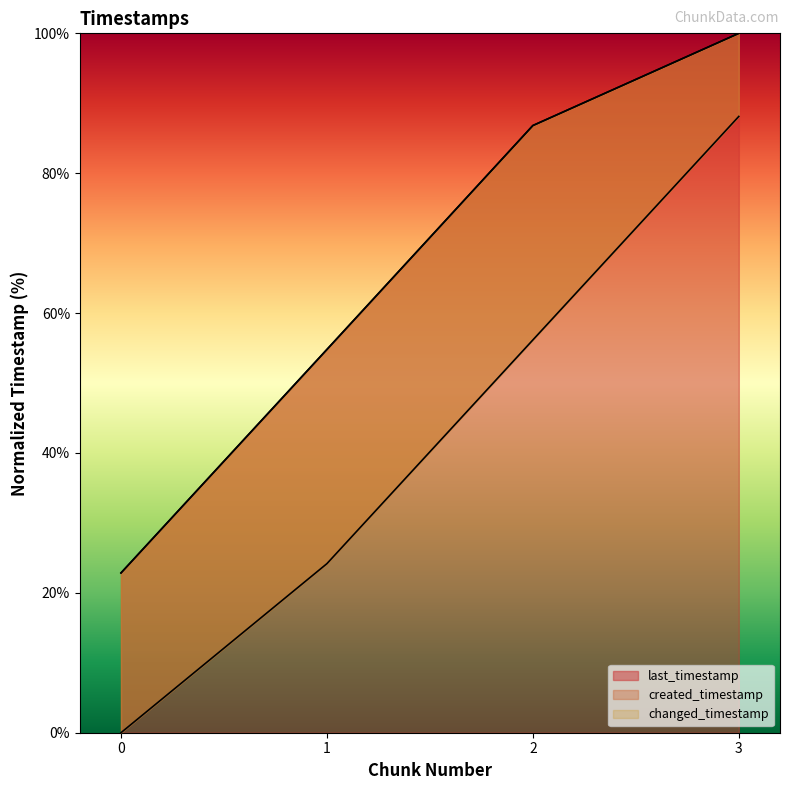

Which category has the highest value across all series?

3